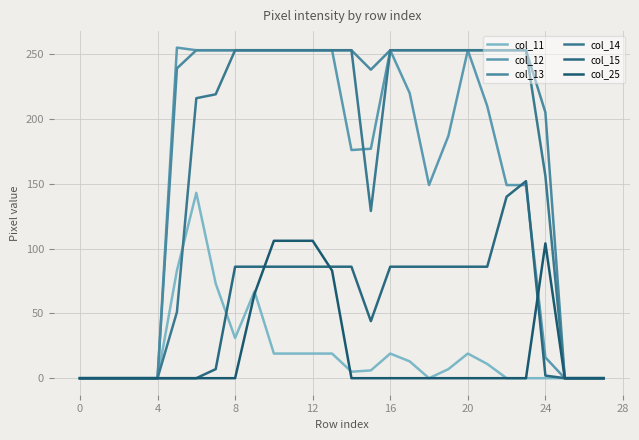

List the series in order of their peak value, highest first.

col_12, col_13, col_14, col_15, col_11, col_25